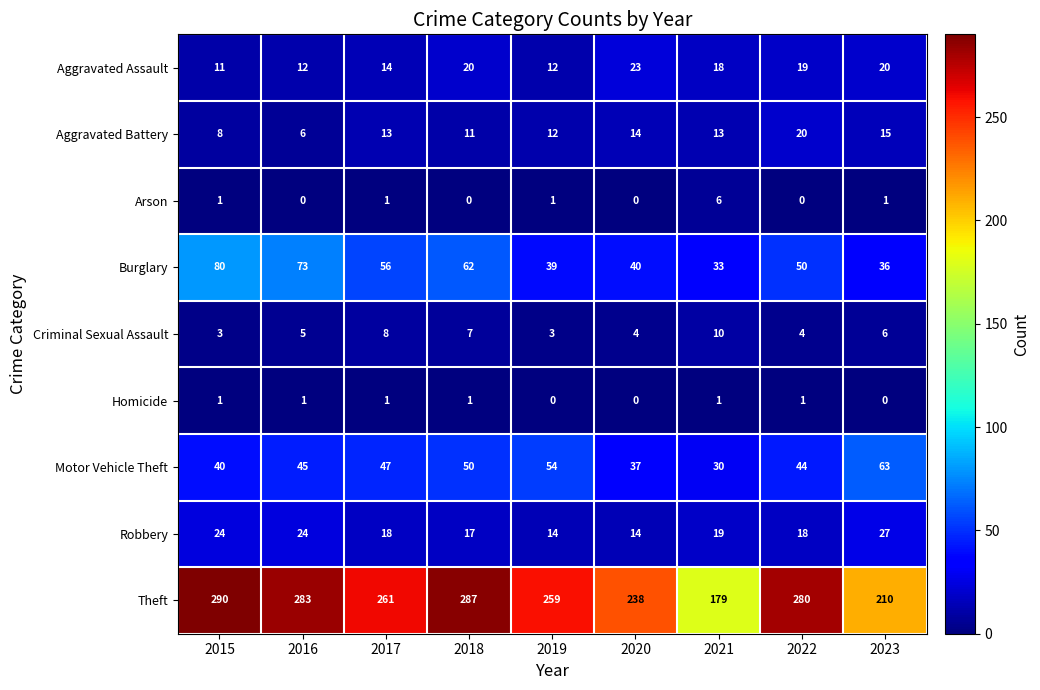

Is it true that Criminal Sexual Assault equals 5 at 2021?

False